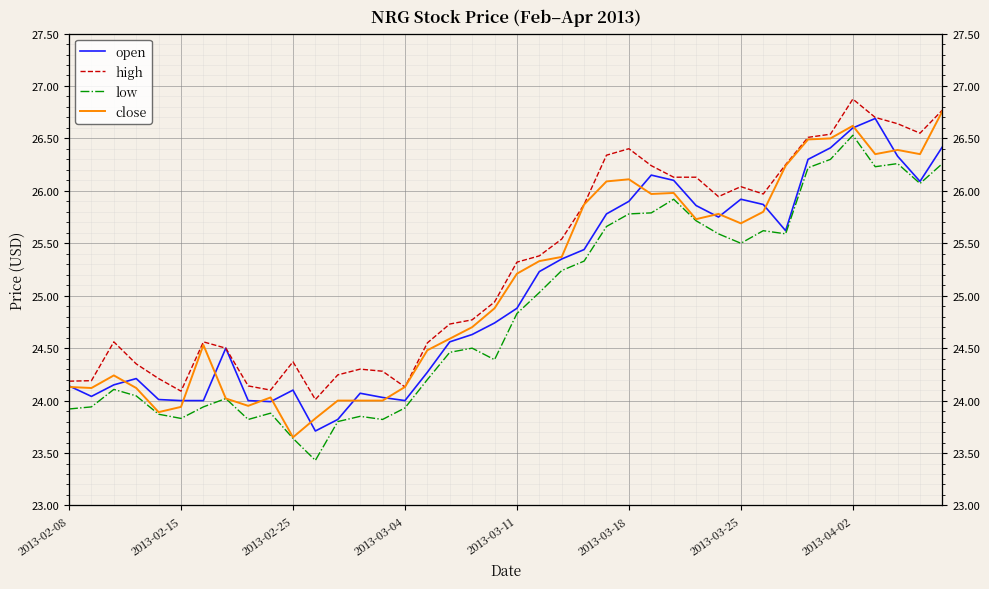

What is the maximum value shown in the chart?

26.9